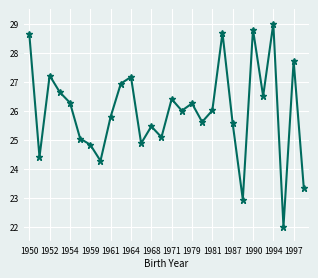

What is the average value?

26.0